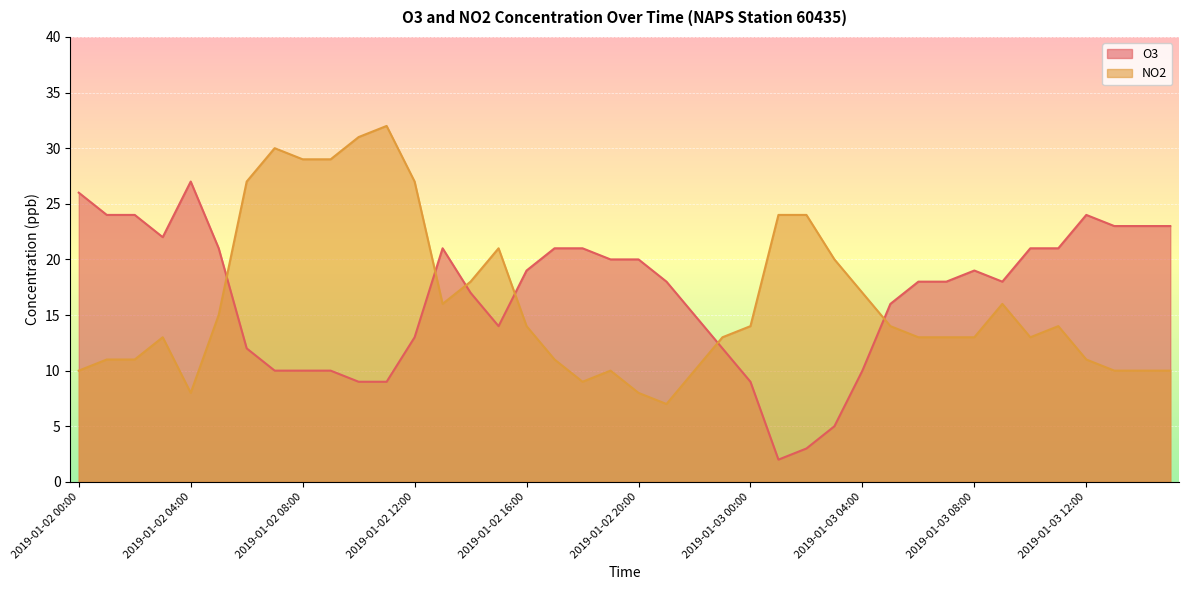

Rank the series by their maximum value, from highest to lowest.

NO2, O3